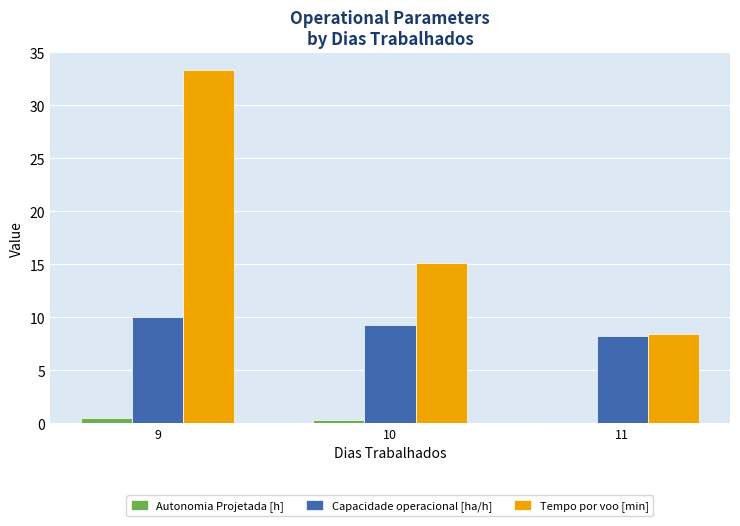

What are all the series names shown in the legend?

Autonomia Projetada [h], Capacidade operacional [ha/h], Tempo por voo [min]